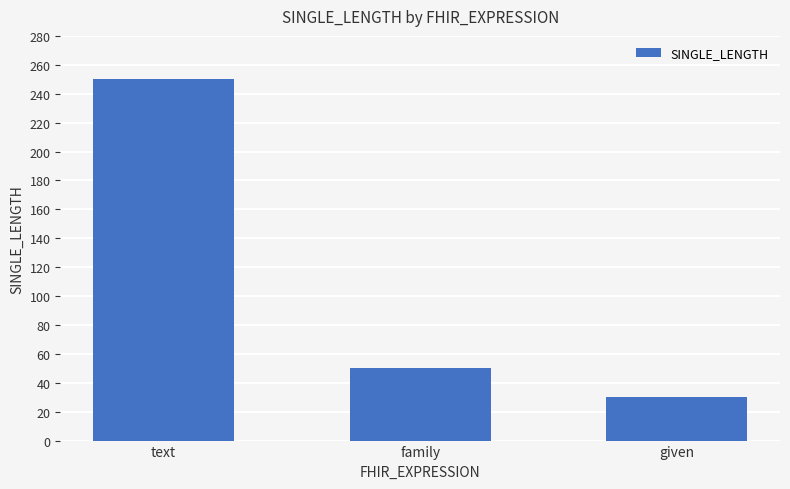

What is the change in value from text to family?

-200